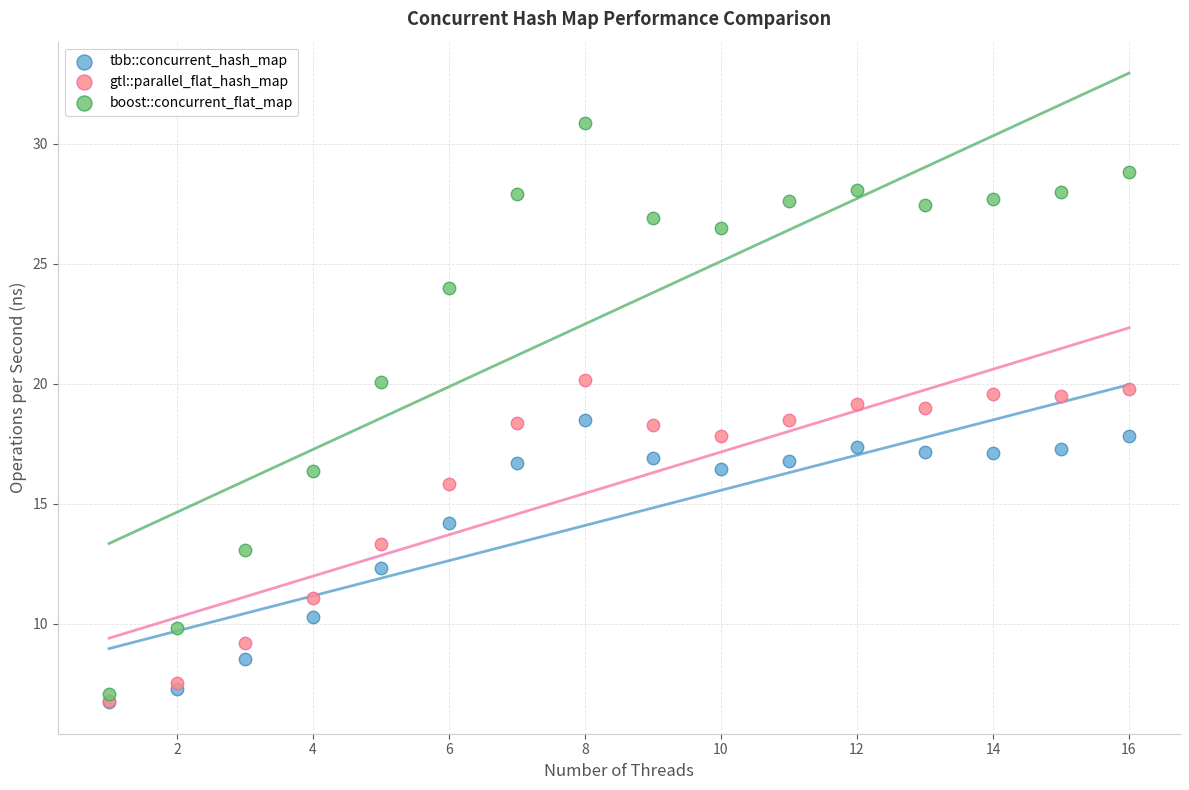

Which series contains the highest Y value?

boost::concurrent_flat_map